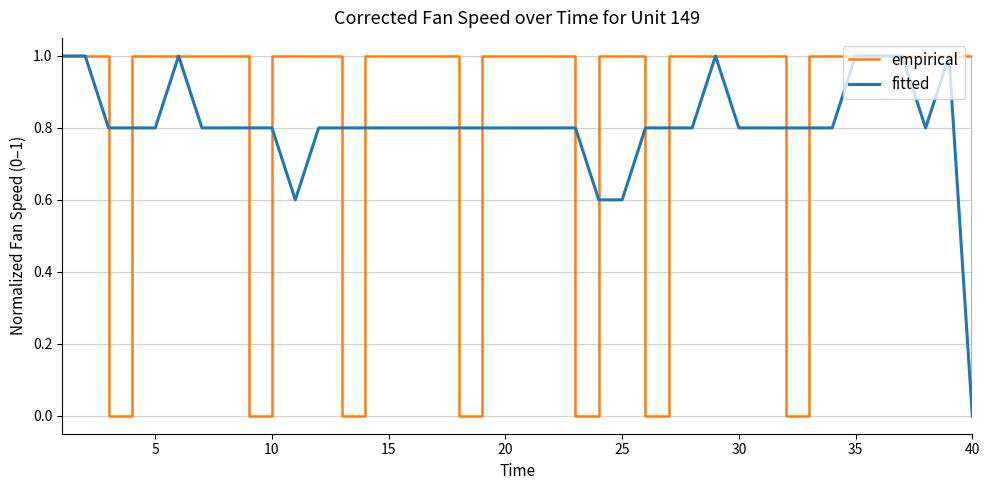

What is the maximum value shown in the chart?

1.0